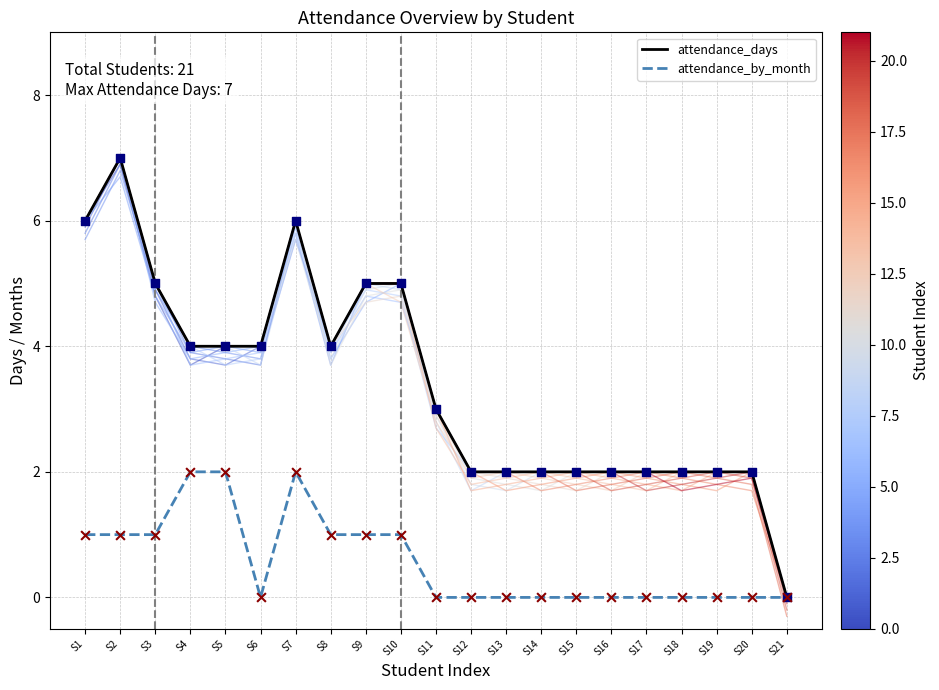

Which series has the largest Y range (max minus min)?

attendance_days